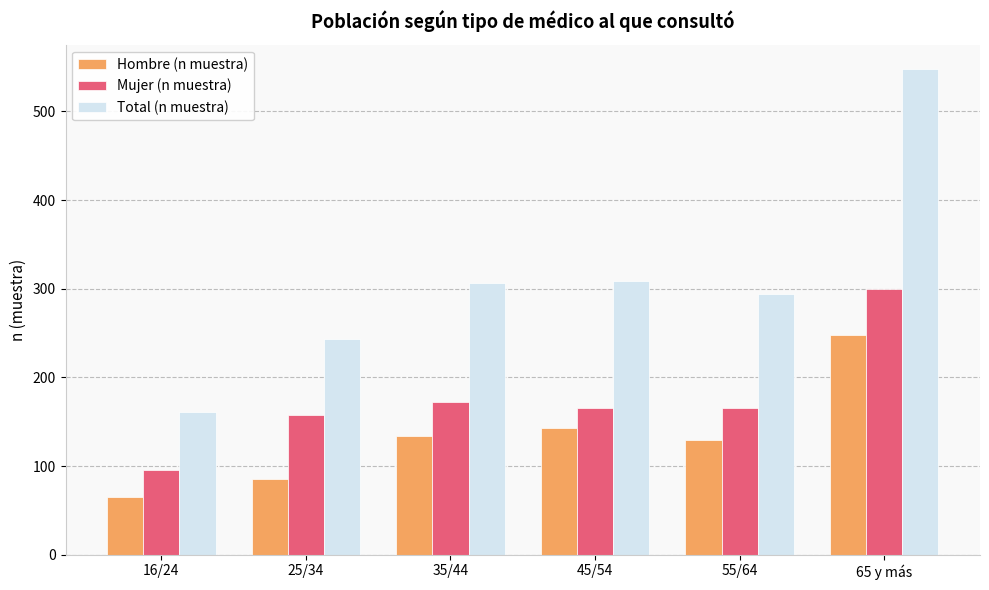

Which series has the largest total across all categories?

Total (n muestra)